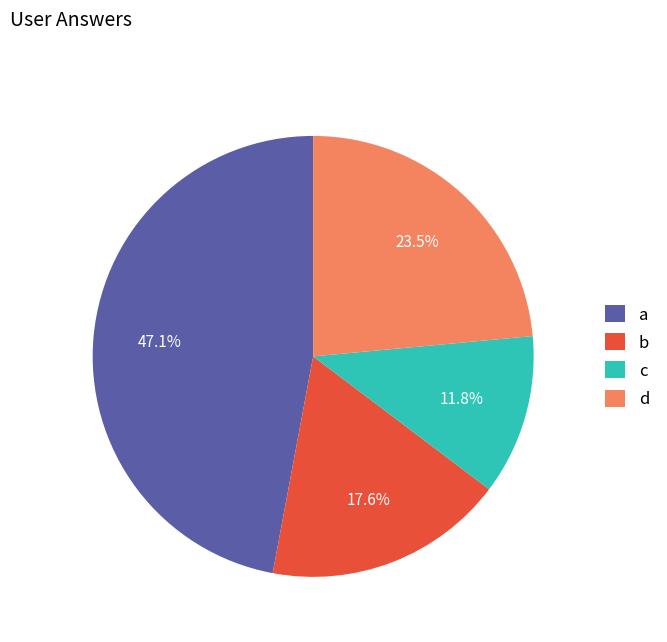

To the nearest percent, what is the difference between the largest and smallest slice percentages?

35%